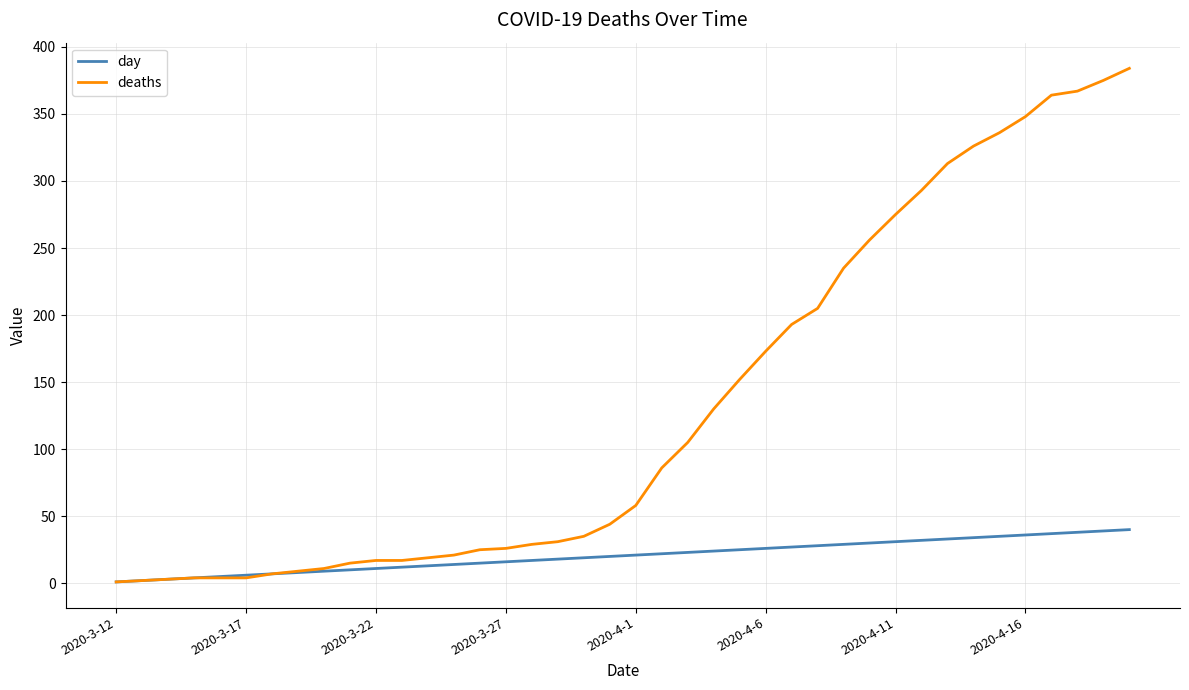

What is the greatest value displayed?

384